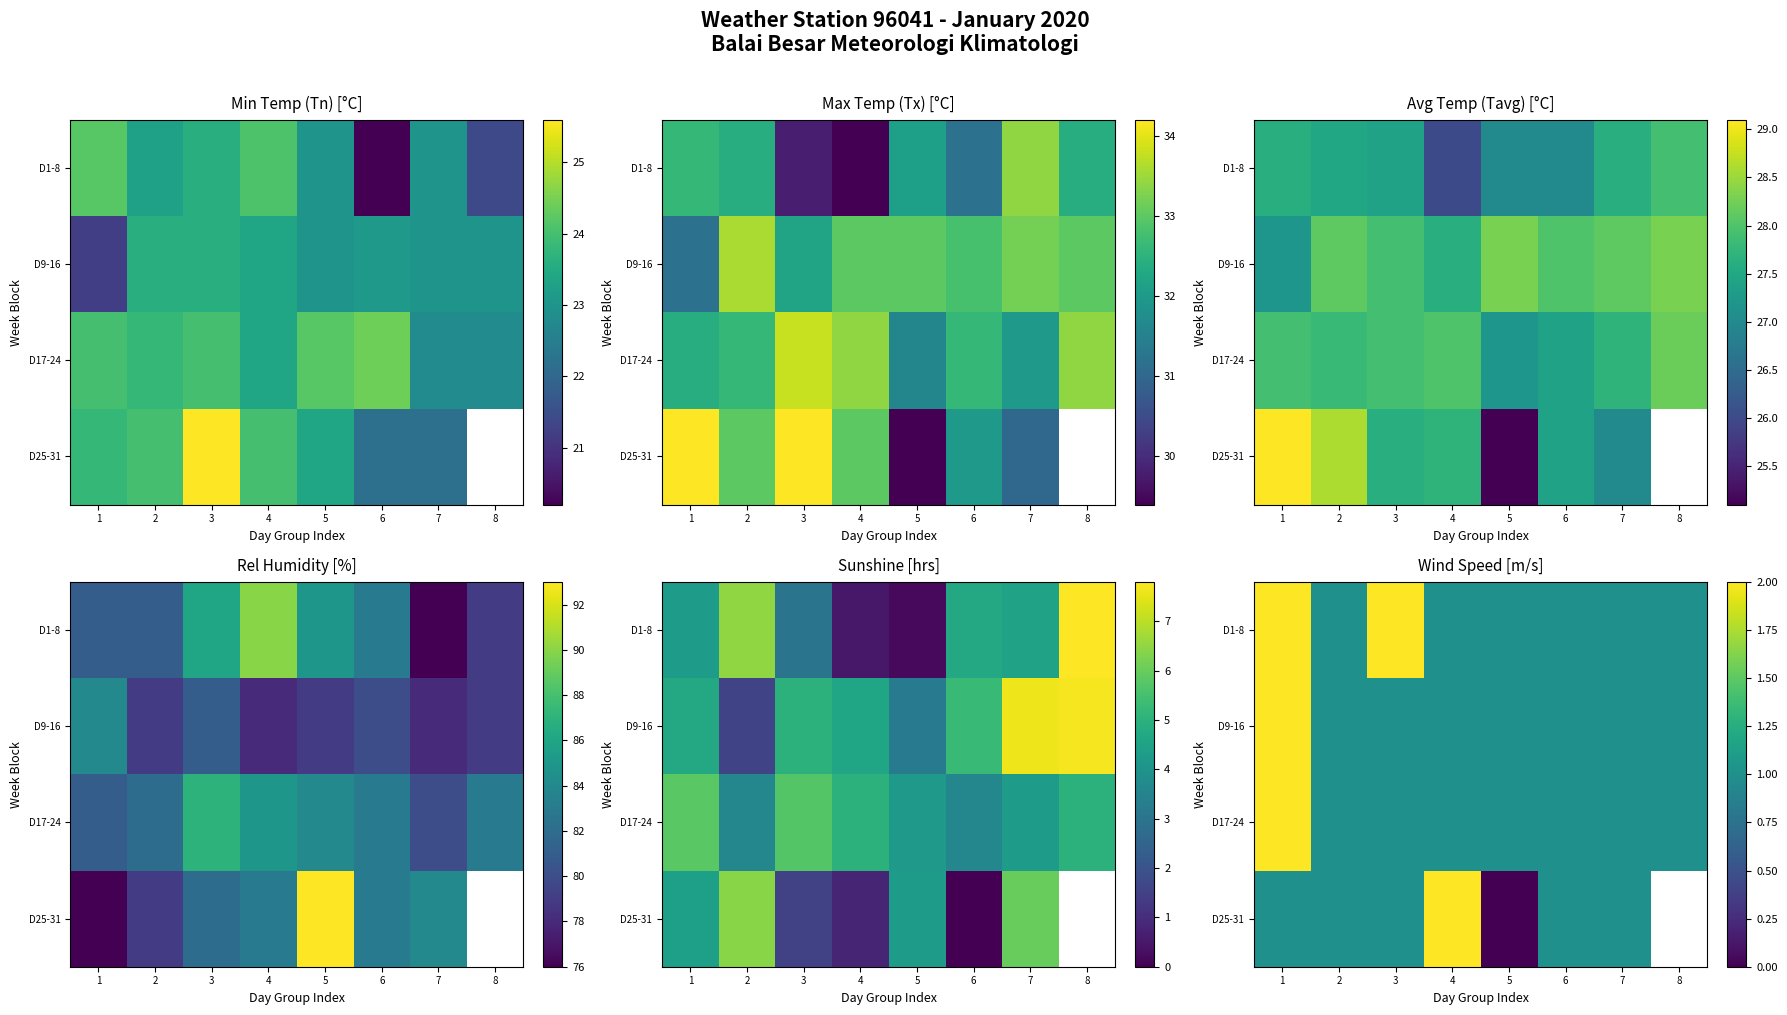

At how many categories does at least one series exceed 0?

8